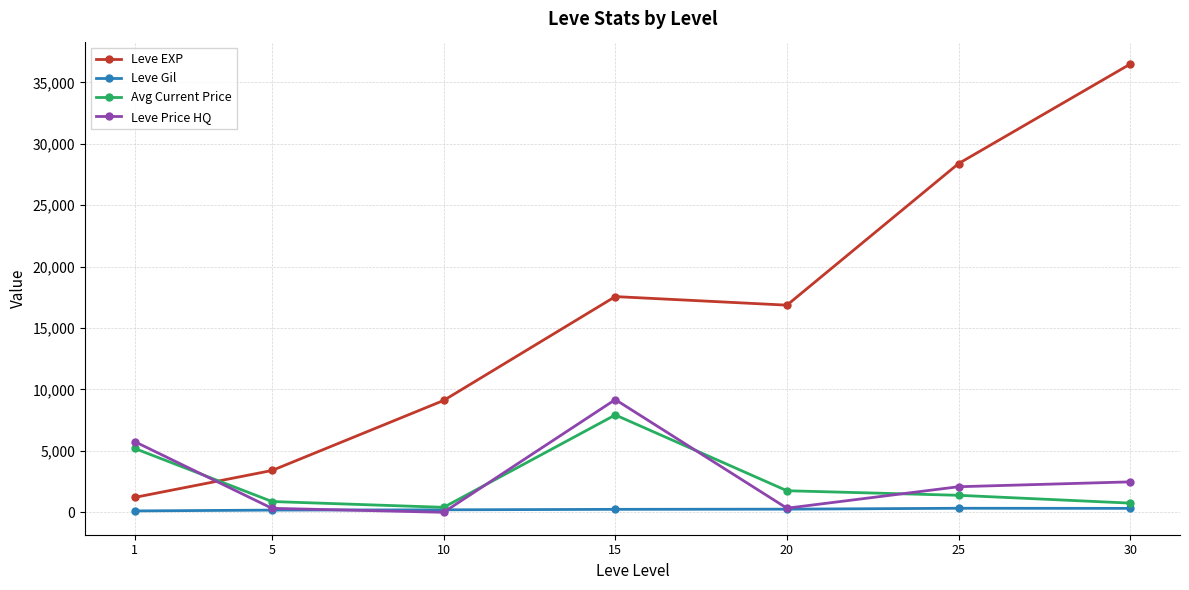

How many data points in Leve Gil are less than 241?

3